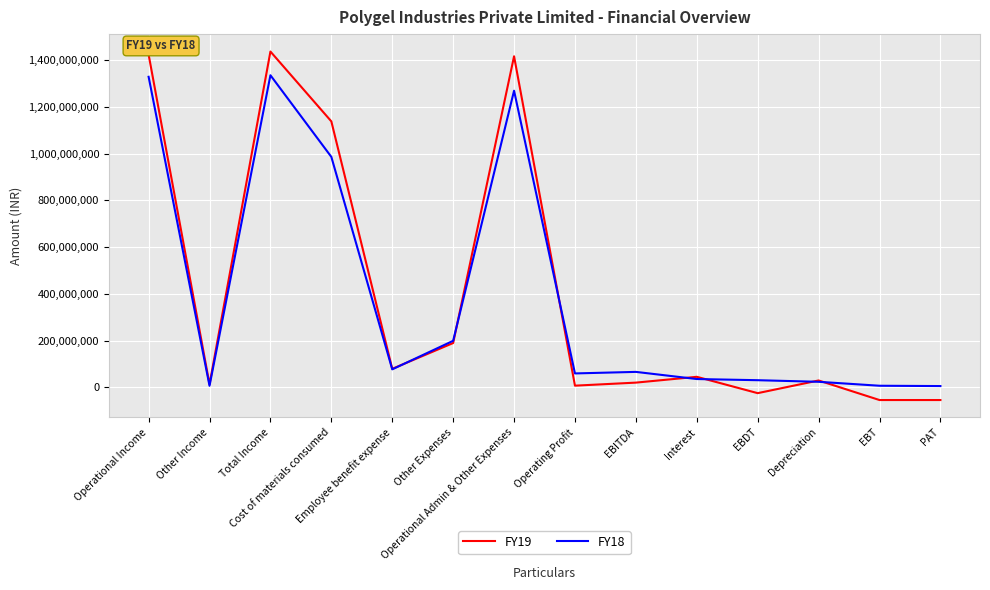

What is the minimum value shown in the chart?

-54266116